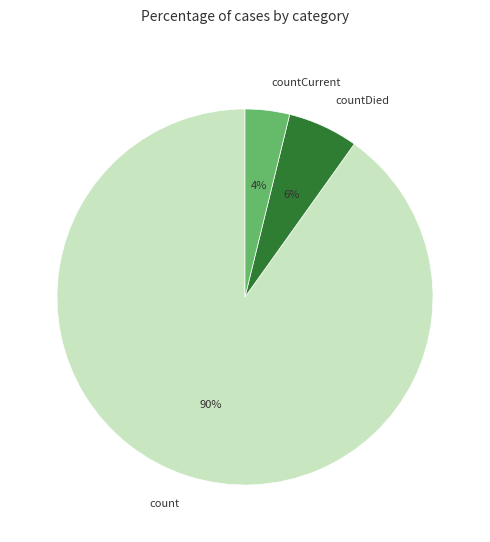

To the nearest percent, what is the difference between the countDied and count slice percentages?

84%